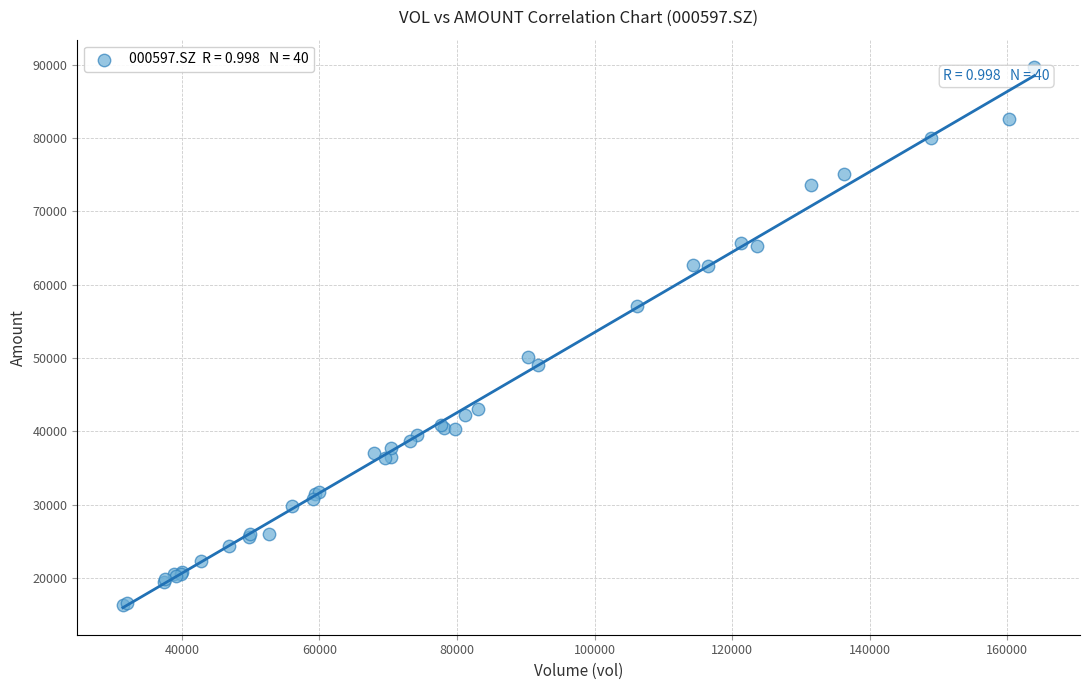

What Y value in the scatter plot is closest to 53023?

50141.9